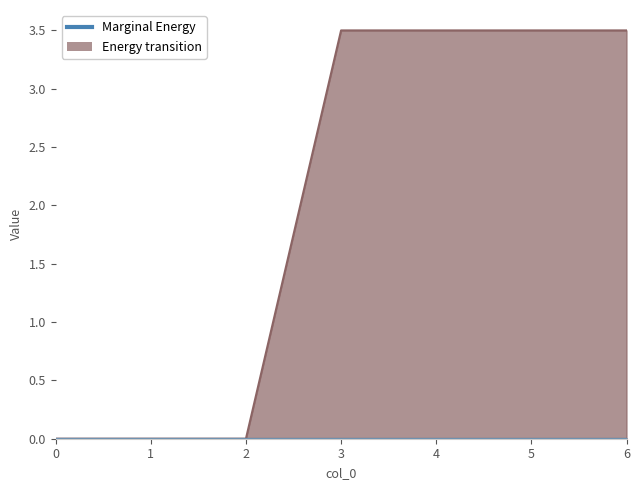

The value of 1 at 5 is 5.6. True or false?

False